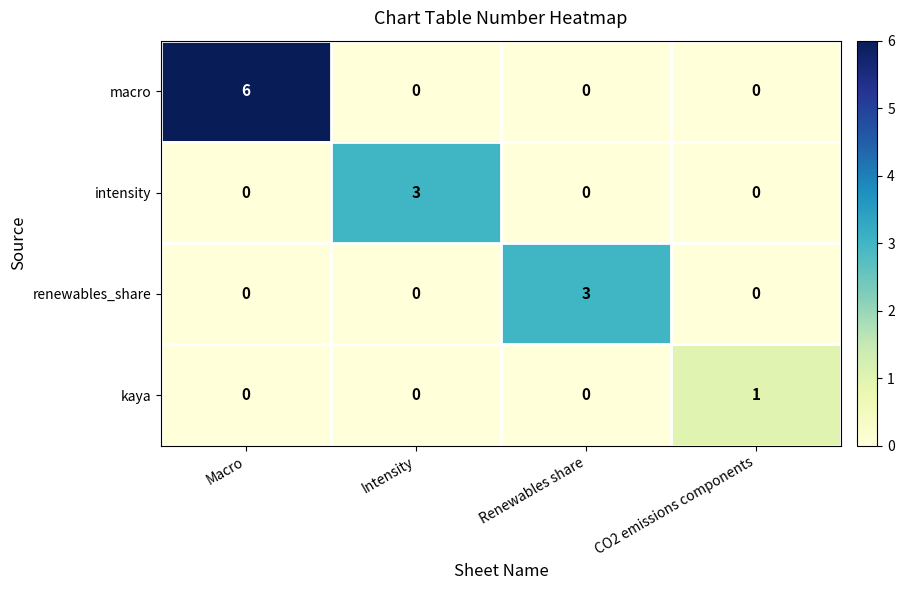

The intensity series shows -2 at CO2 emissions components. True or false?

False